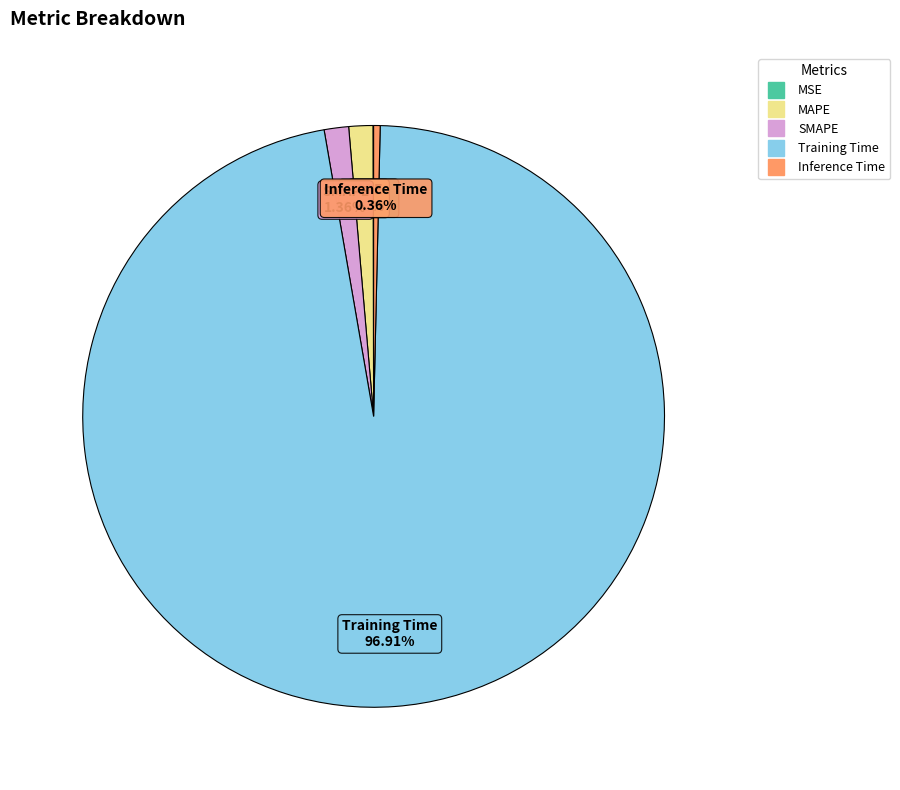

Does Training Time represent more than half of the total?

Yes